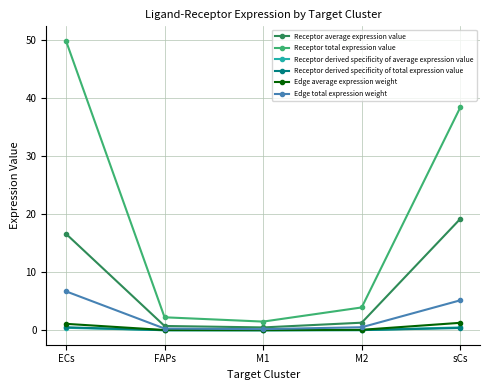

What is the highest value of the Edge total expression weight series?

6.7